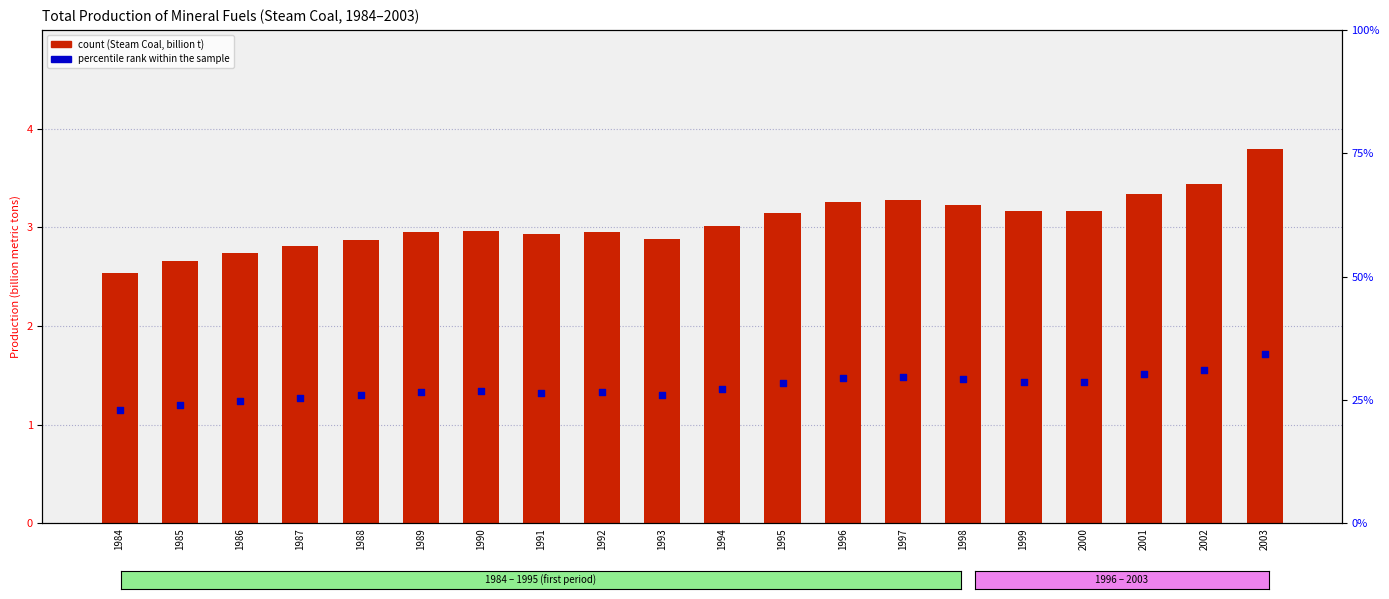

At how many categories does at least one series exceed 22?

20